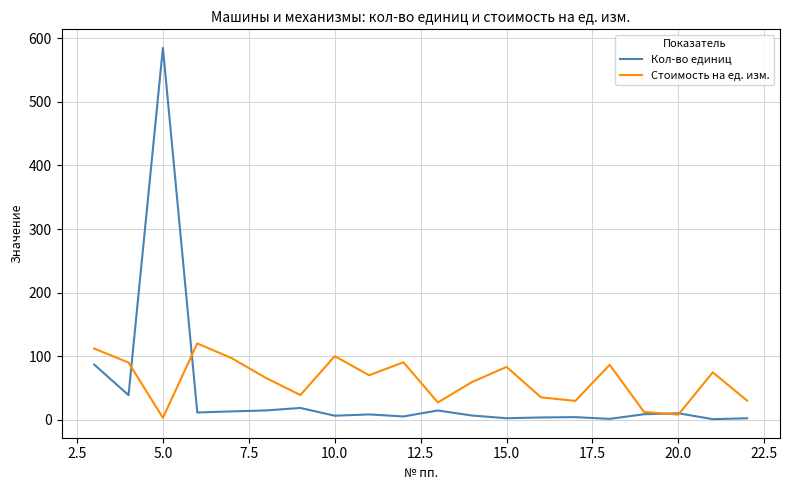

Which series has the widest spread of values?

Кол-во единиц